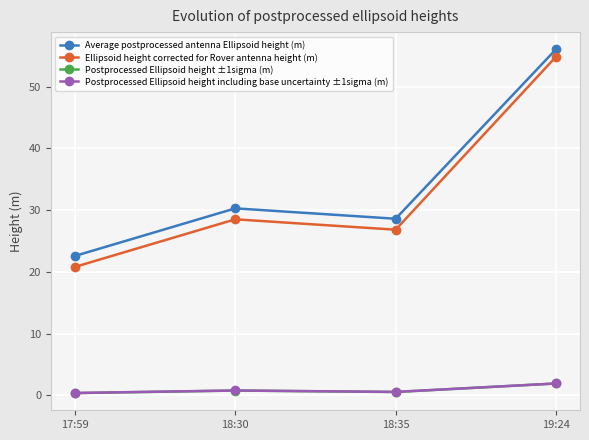

Does the chart have visible grid lines?

Yes